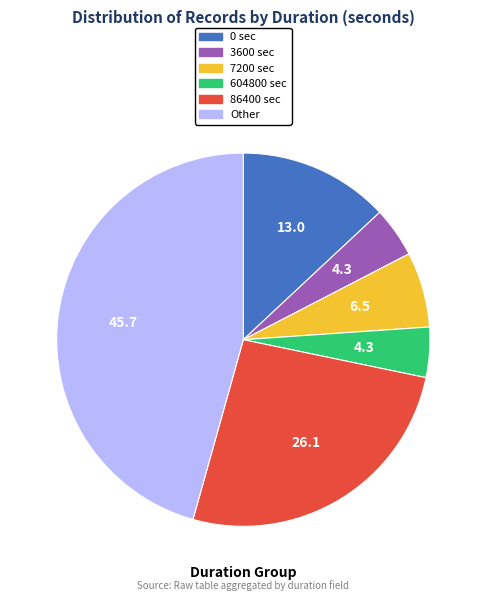

How many segments does this pie chart have?

6